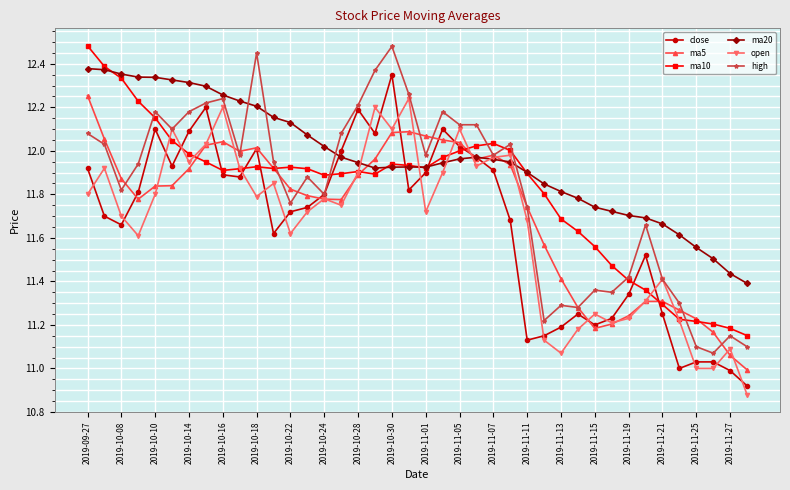

True or false: close has more than 0 points higher than both neighbors.

True